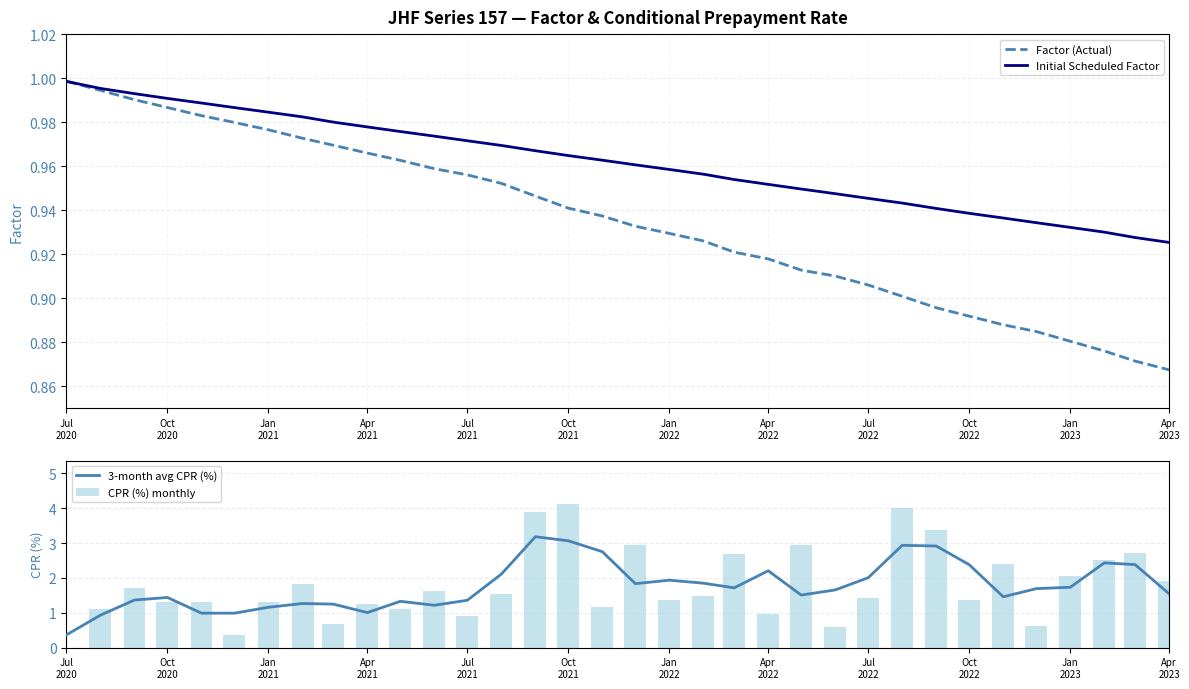

How many values in the 3-month avg CPR (%) series exceed 1?

30